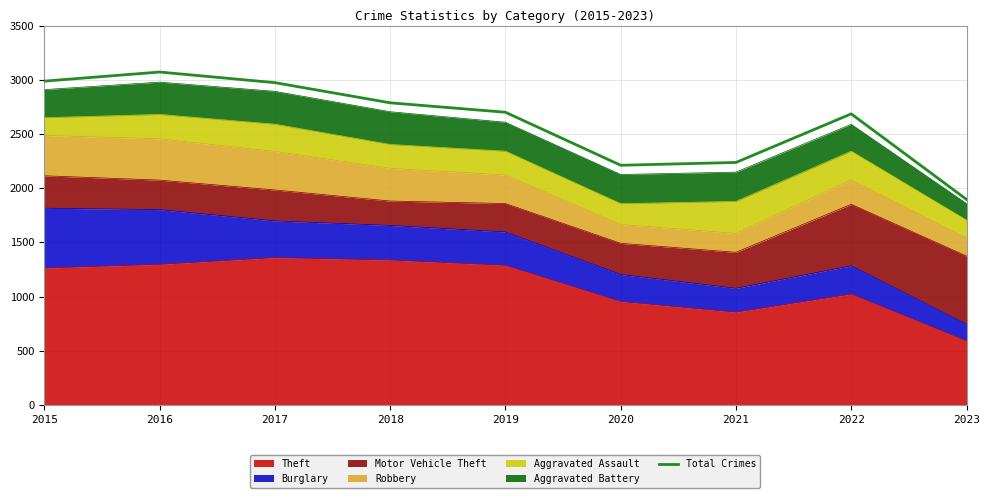

Which label corresponds to the largest value in the chart?

2016